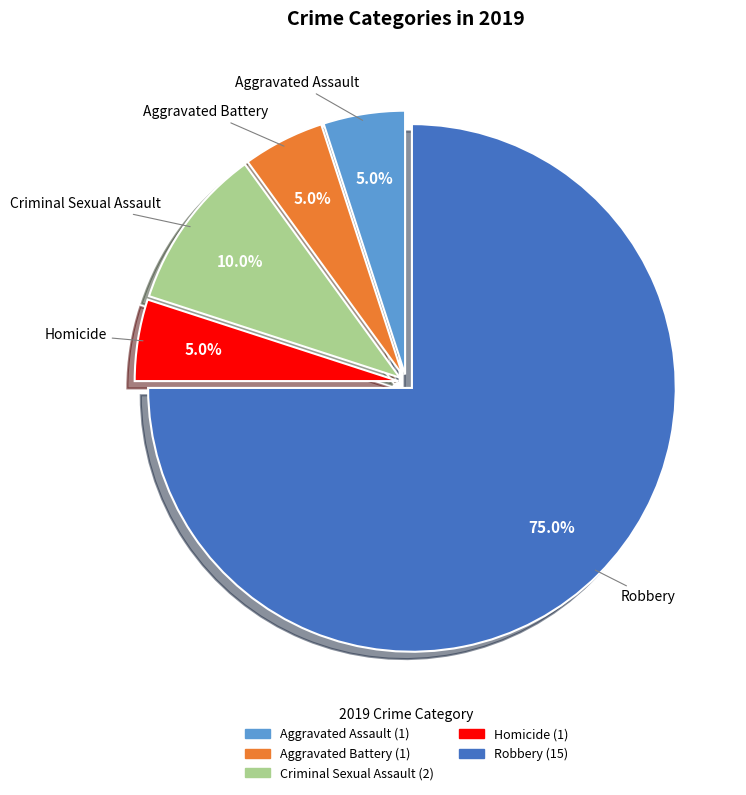

Between Aggravated Battery and Criminal Sexual Assault, which is larger?

Criminal Sexual Assault